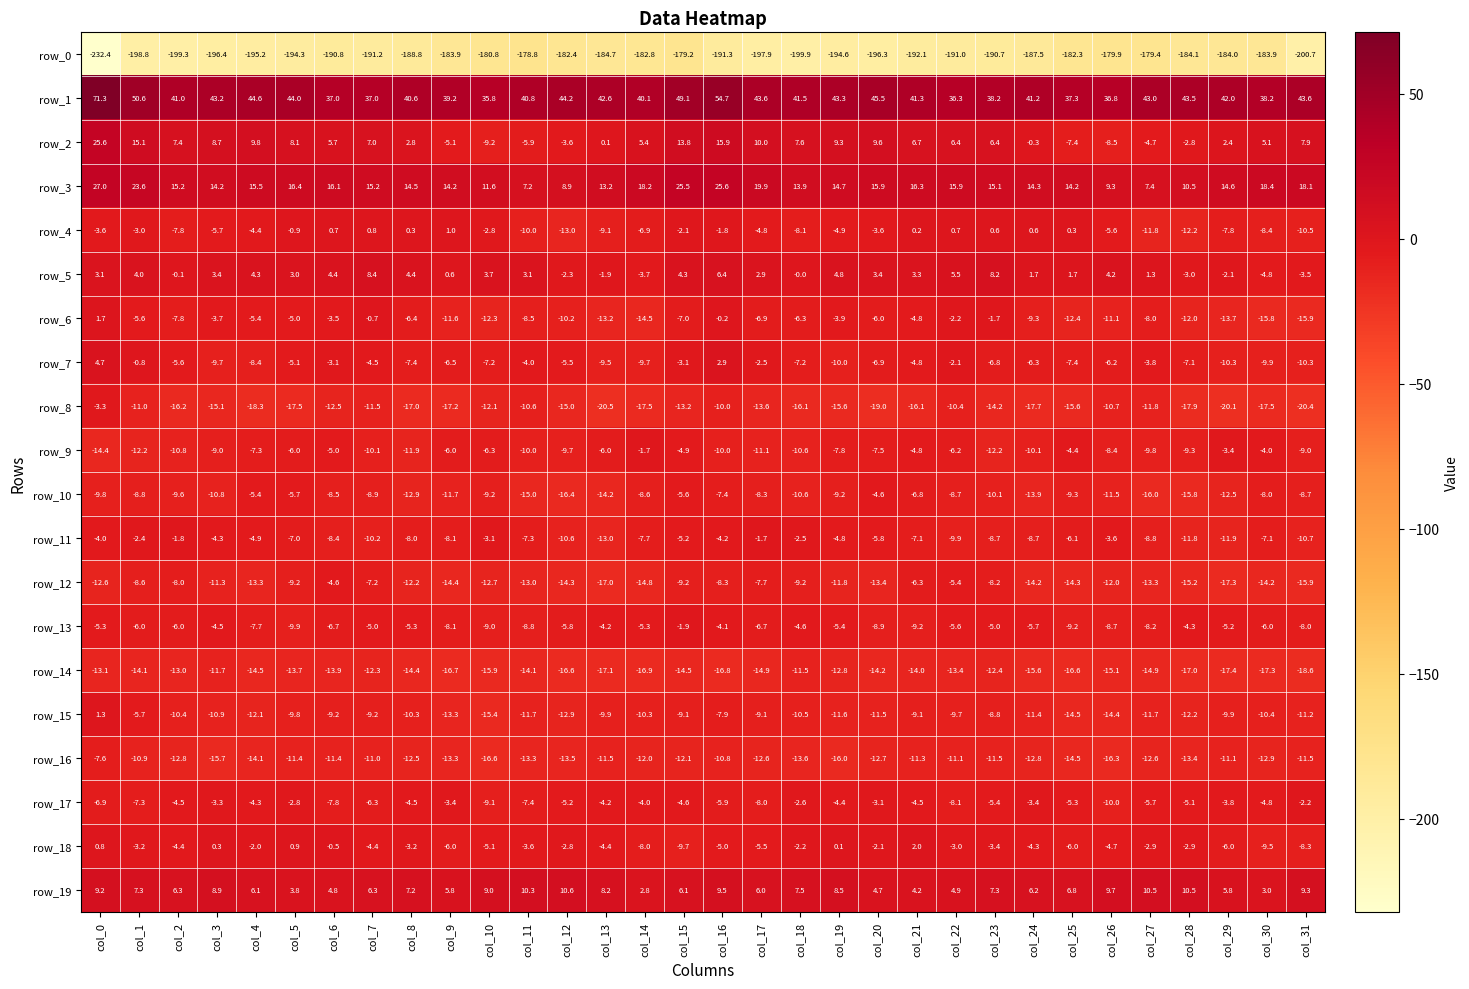

True or false: row_16 has a value of -16.5 at col_31.

False